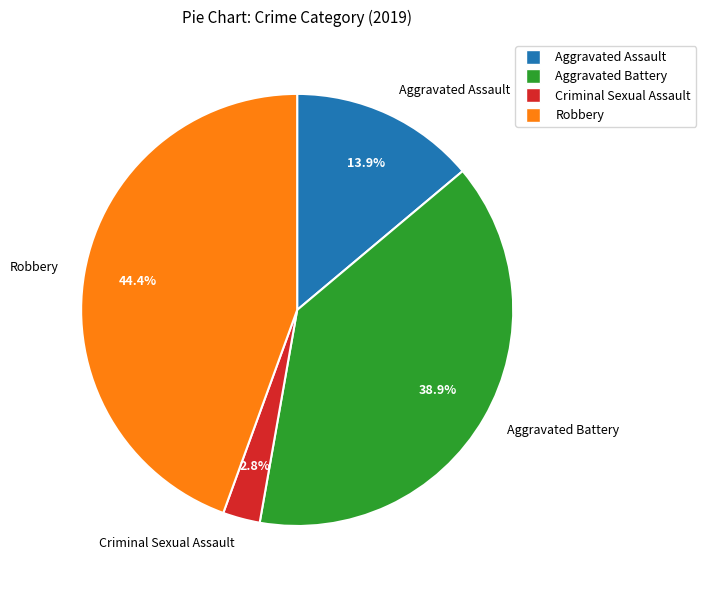

To the nearest percent, what is the average slice percentage?

25%